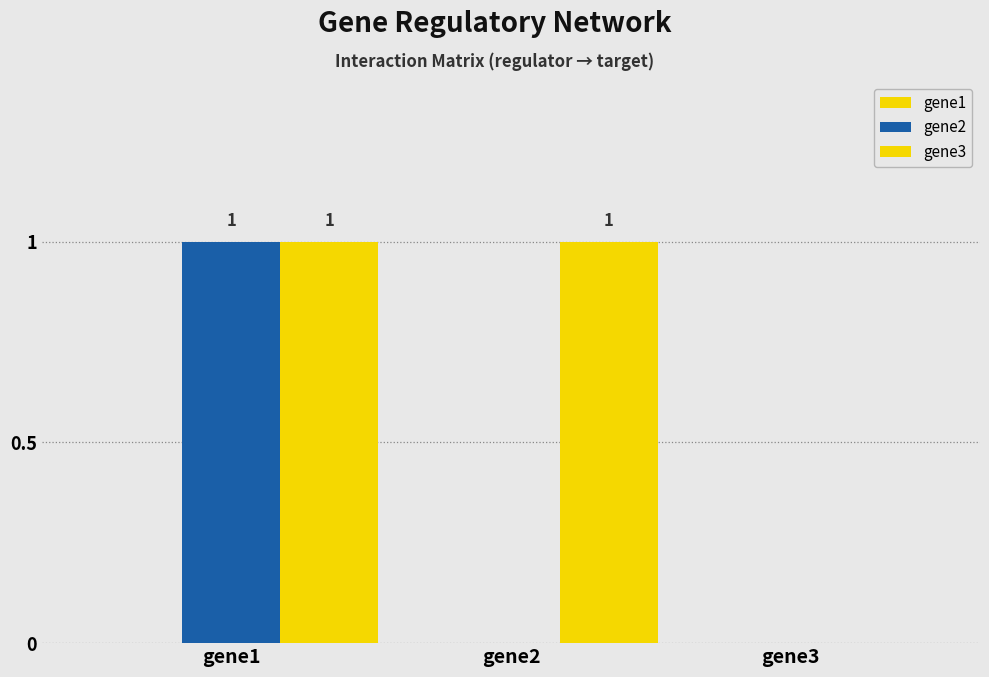

The gene2 series shows 1 at gene1. True or false?

True